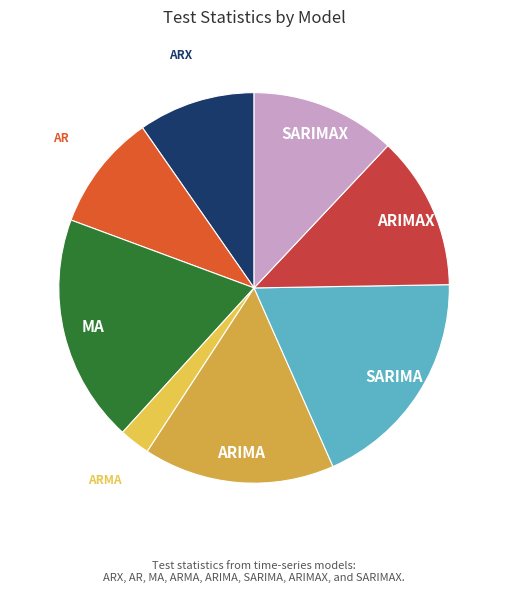

Does ARIMA account for over 50% of the chart?

No